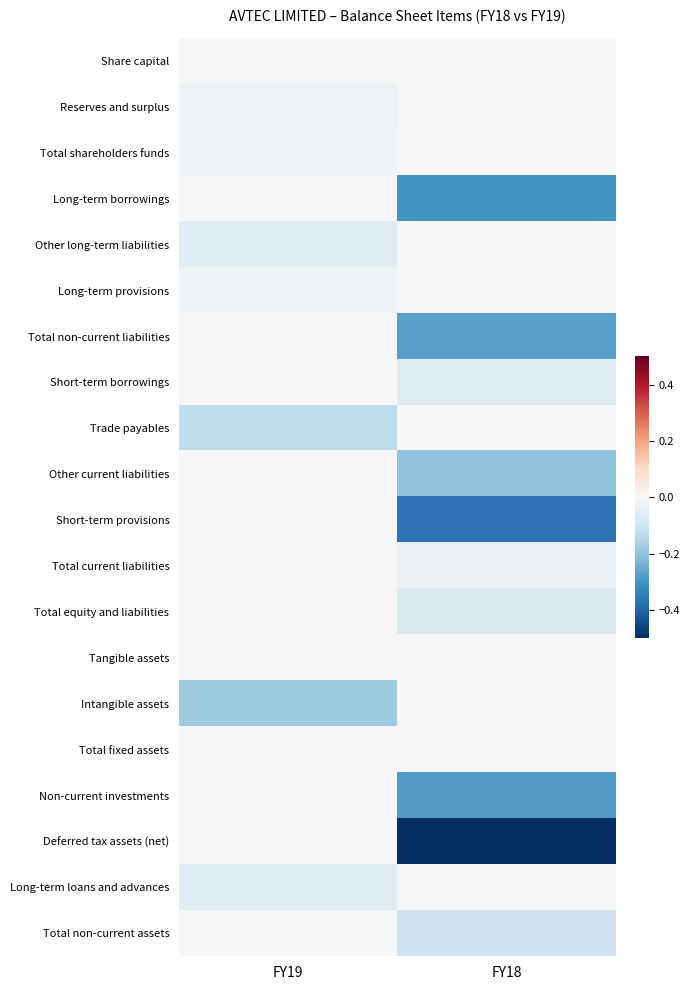

Between FY19 and FY18, which series saw the biggest shift?

Deferred tax assets (net)